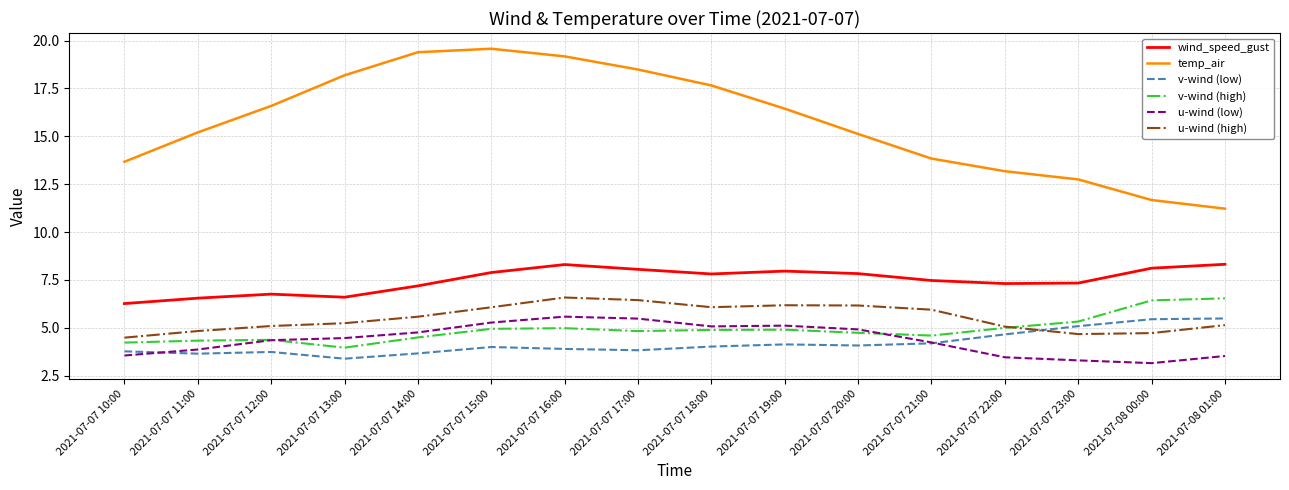

The value of temp_air at 2021-07-07 15:00 is 5.6. True or false?

False